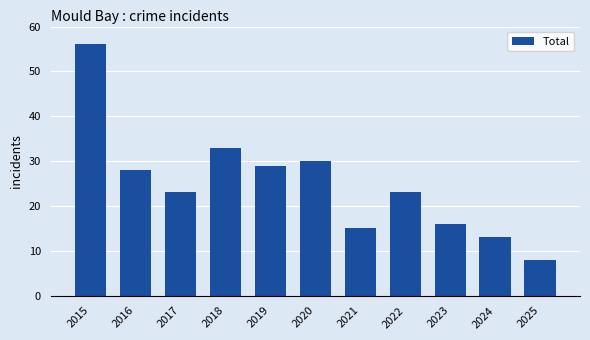

What is the sum of the values at 2016 and 2022?

51